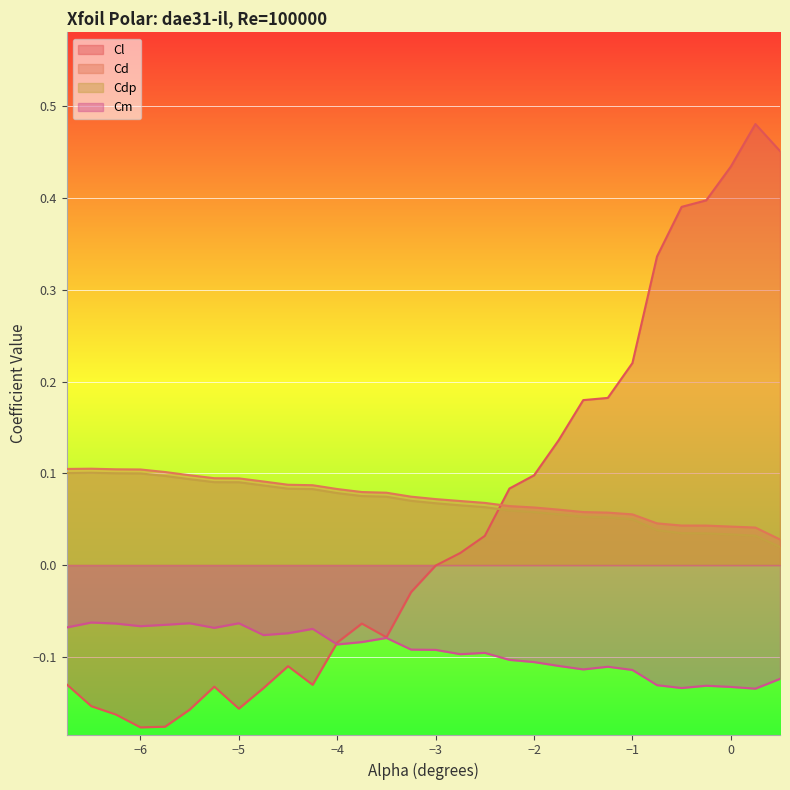

How many data points in Cl are above 0?

14